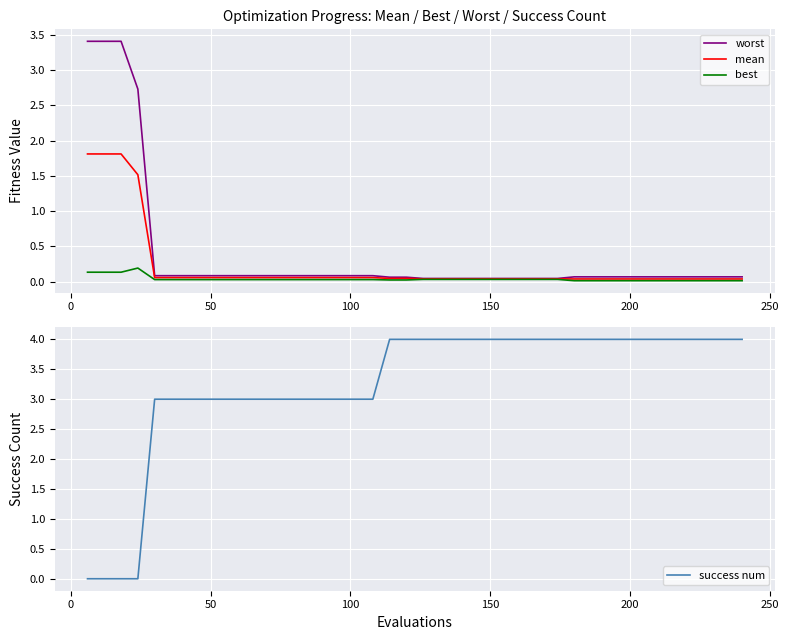

What is the maximum value for worst?

3.4